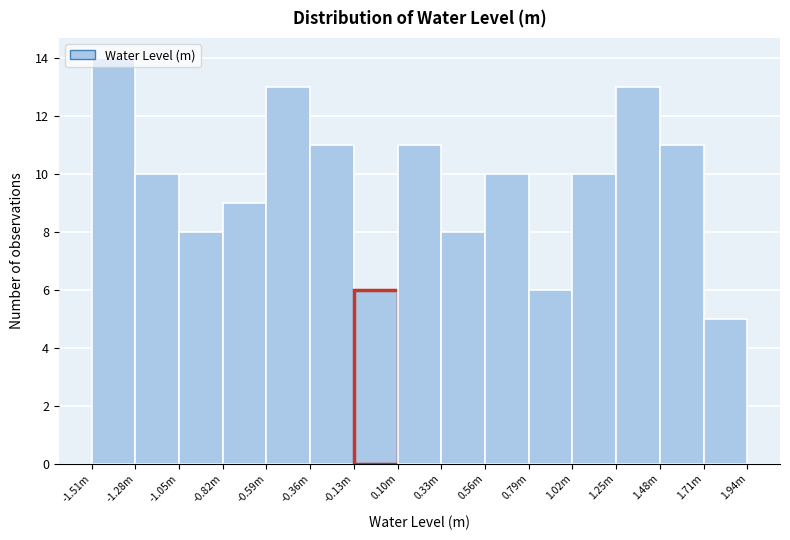

The value at -0.36m is 5. True or false?

False